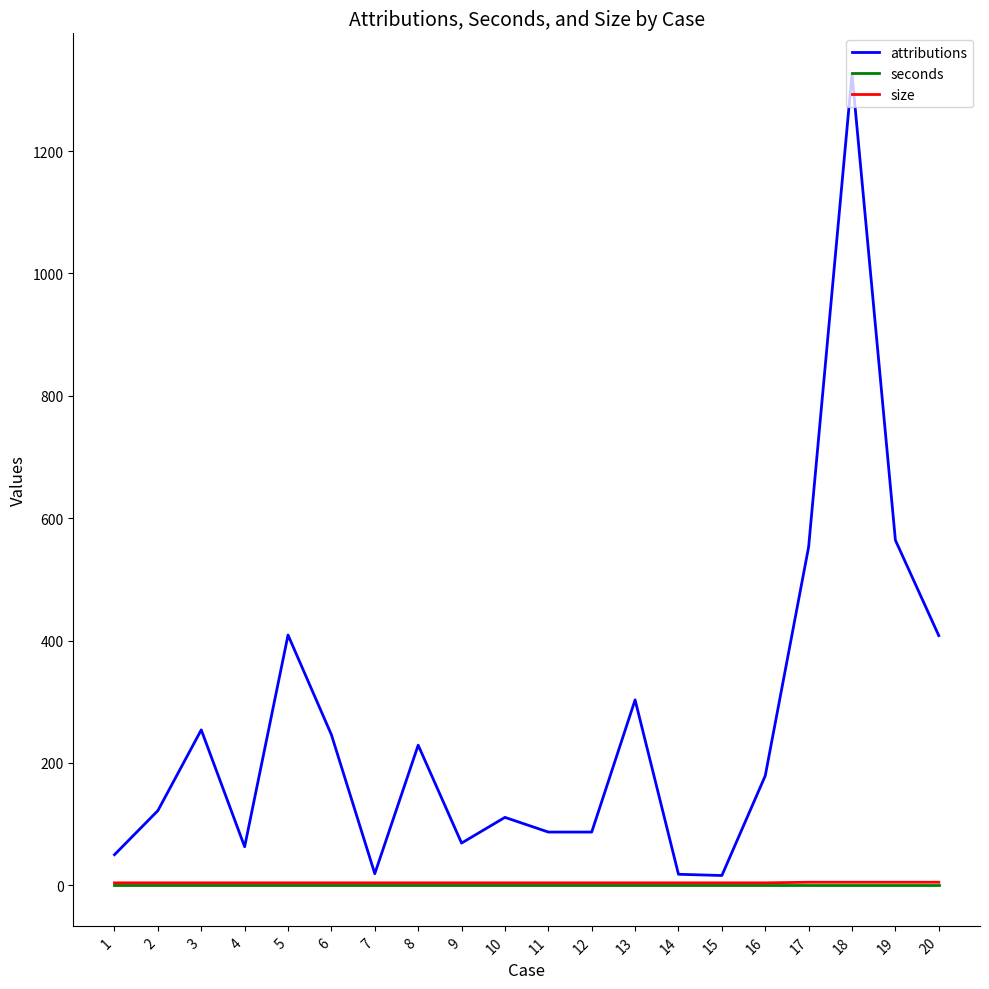

Which series changed the most between 8 and 14?

attributions